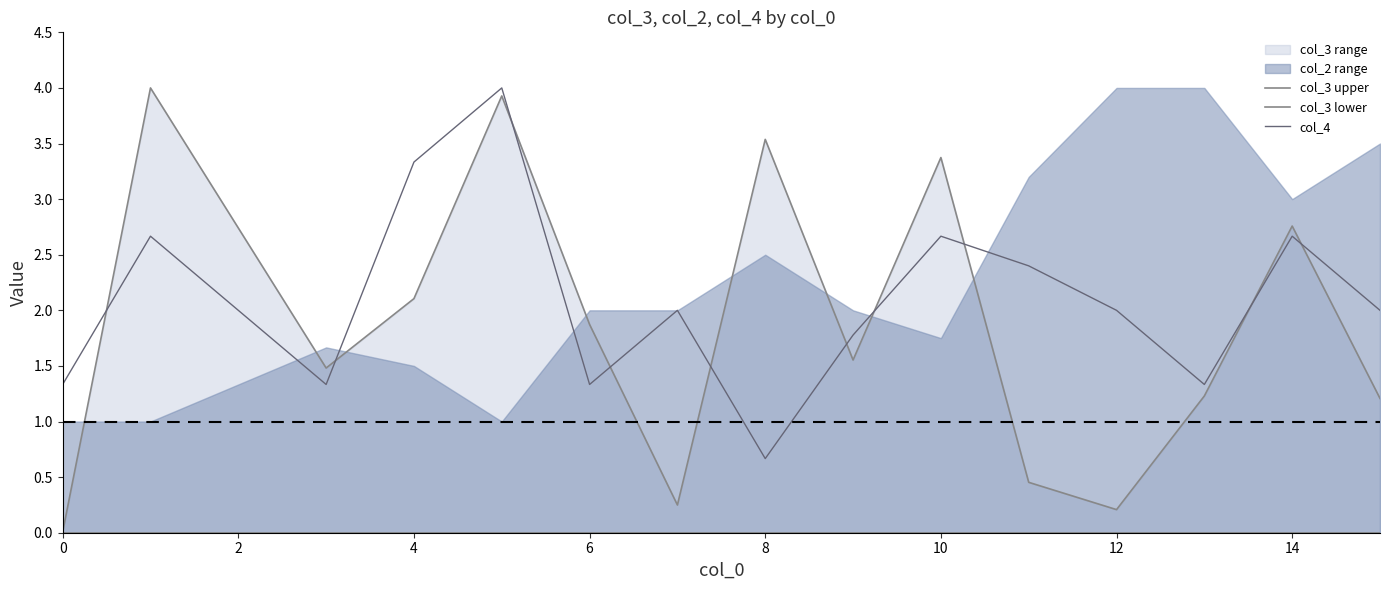

The value of col_4 at 0 is 1.3. True or false?

True